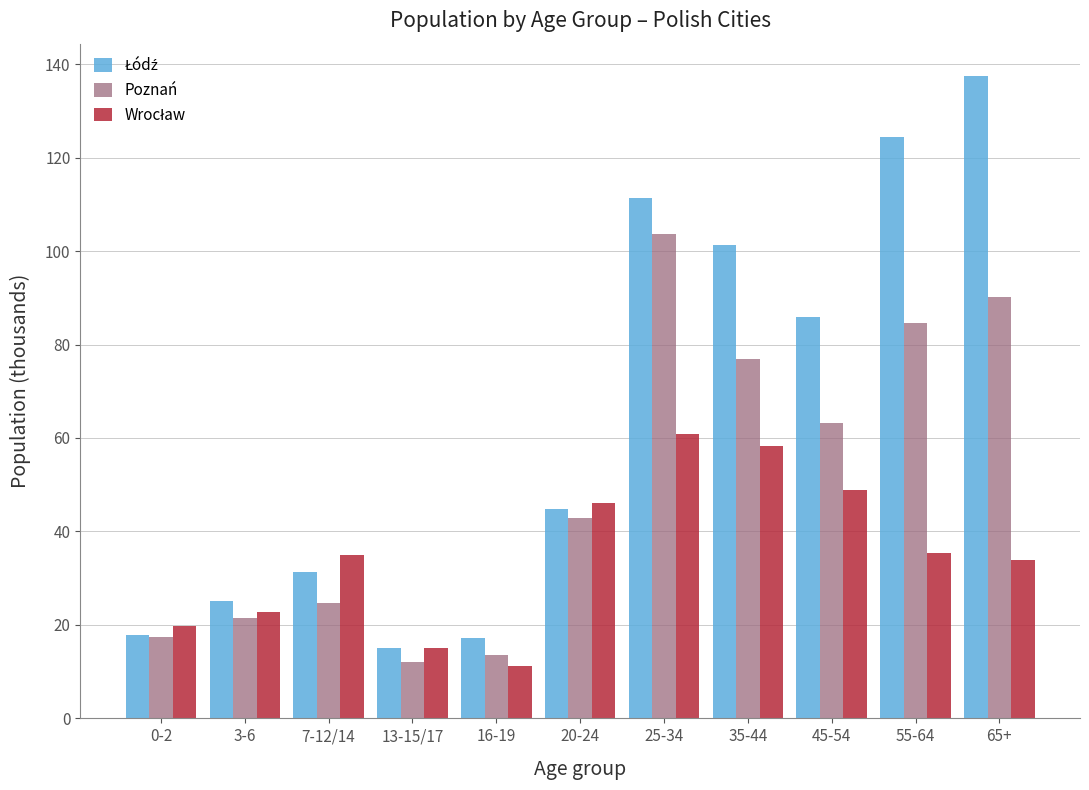

What is the smallest value displayed?

11.2